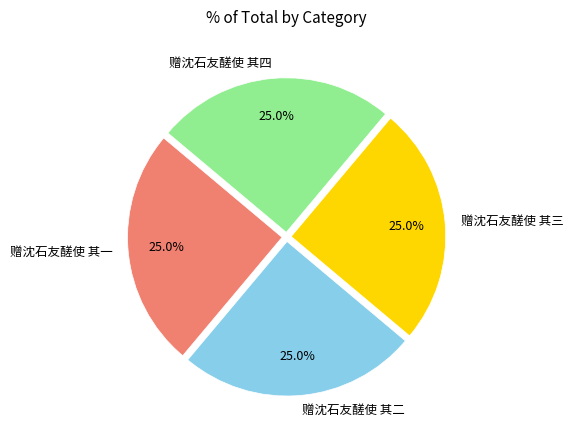

To the nearest percent, what percentage of the pie is 赠沈石友醝使 其二?

25%